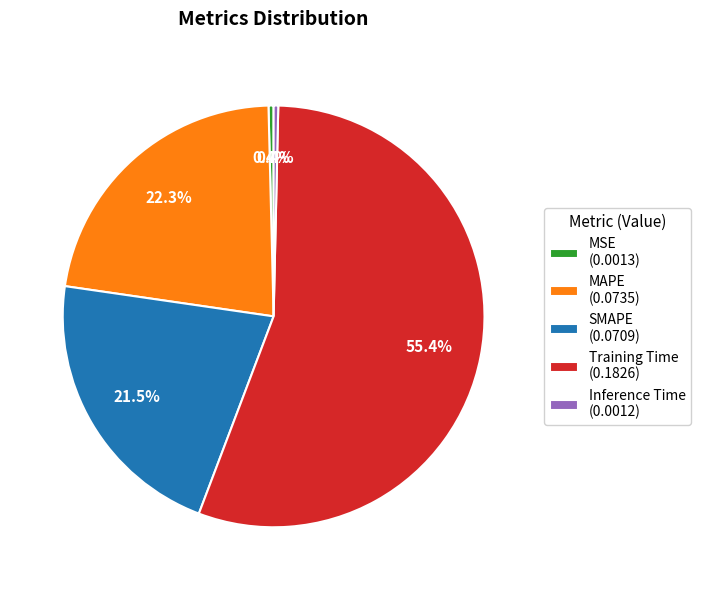

Does any single category account for the majority?

Yes